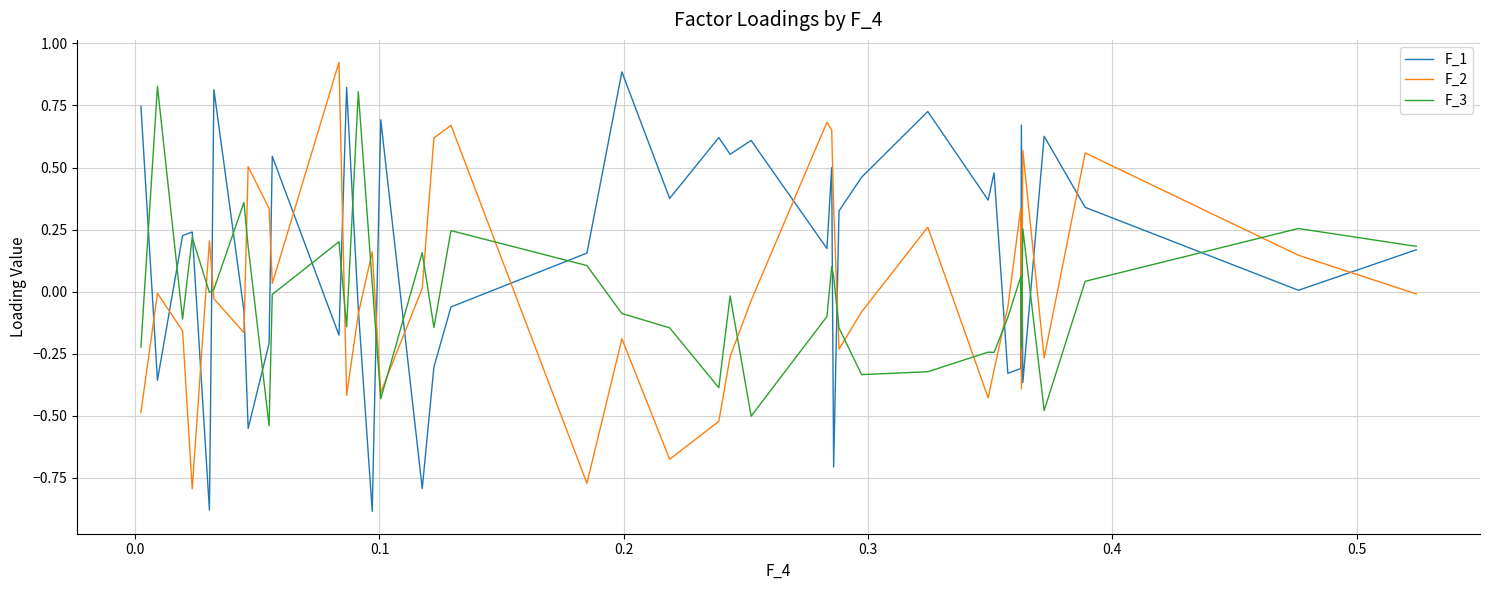

Which series has the largest total across all categories?

F_1